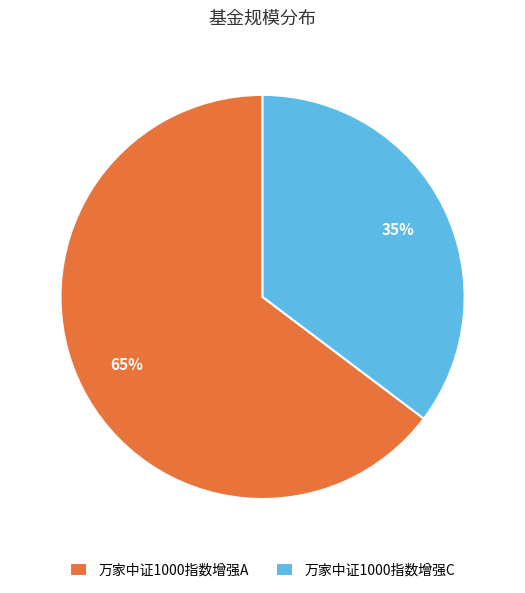

Rank the categories by value from highest to lowest.

万家中证1000指数增强A, 万家中证1000指数增强C